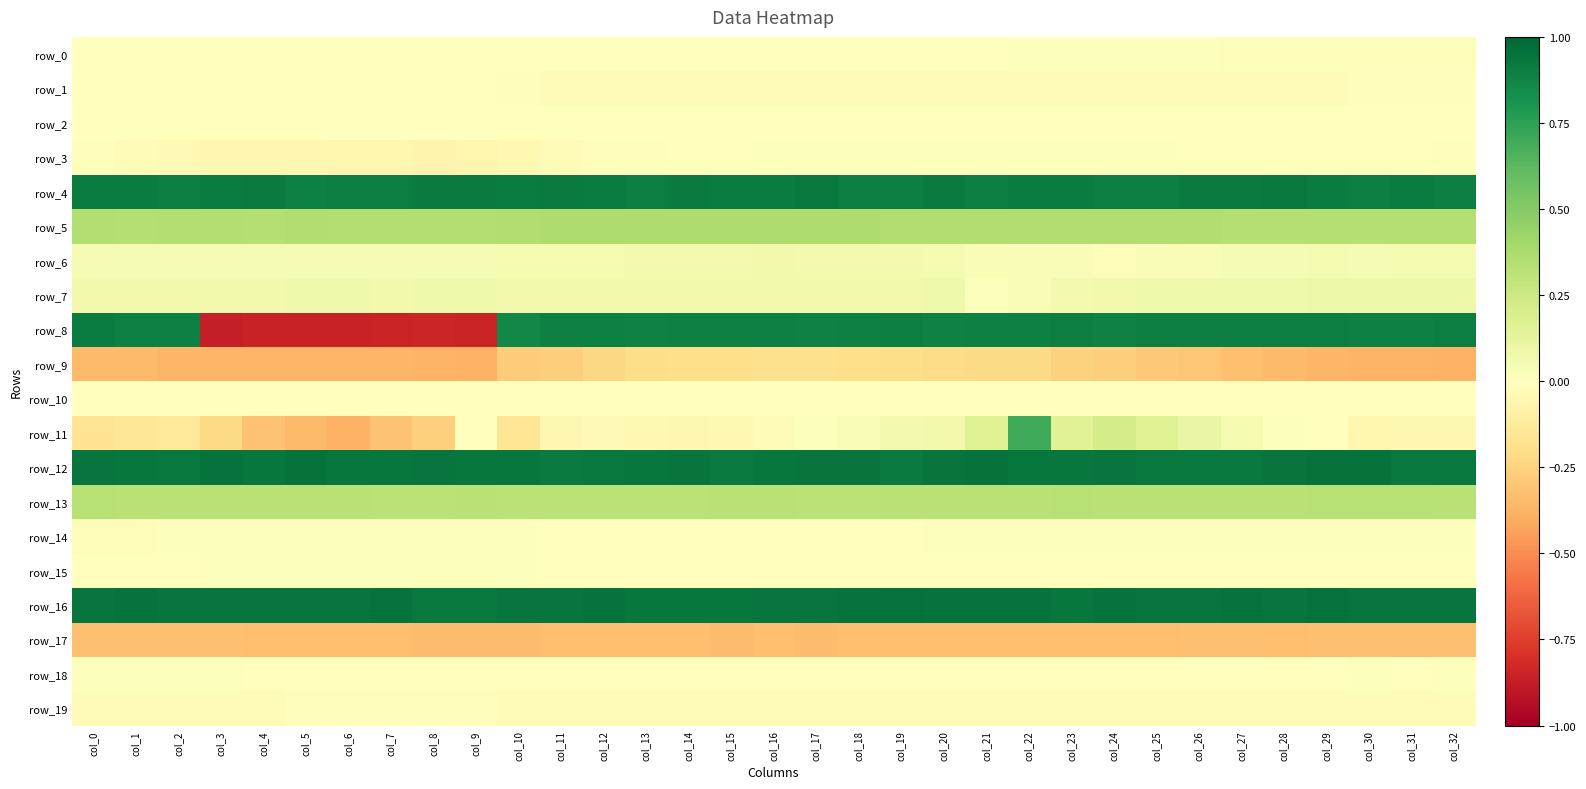

What is the spread (max minus min) of values at col_7?

1.8